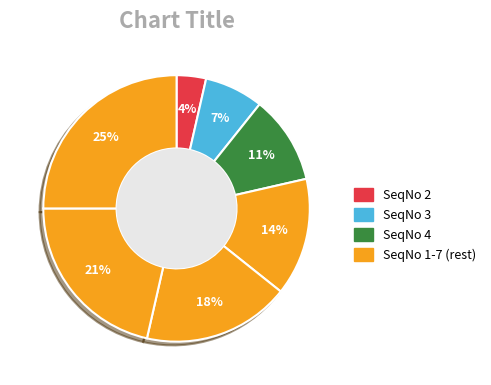

How many segments does this pie chart have?

7